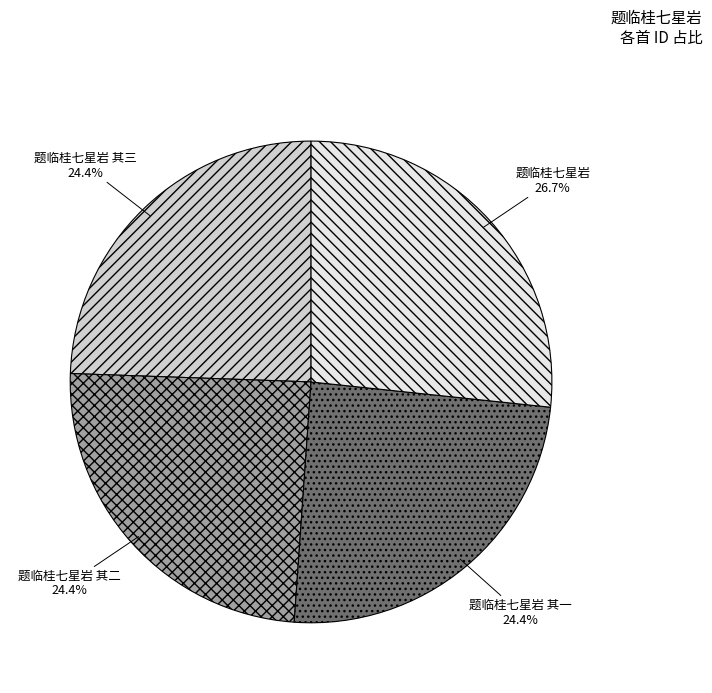

Is it true that 题临桂七星岩 其三 is 24% of the pie?

True